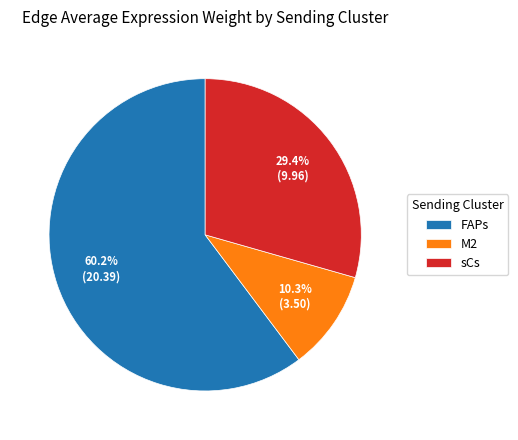

How many slices are in this pie chart?

3